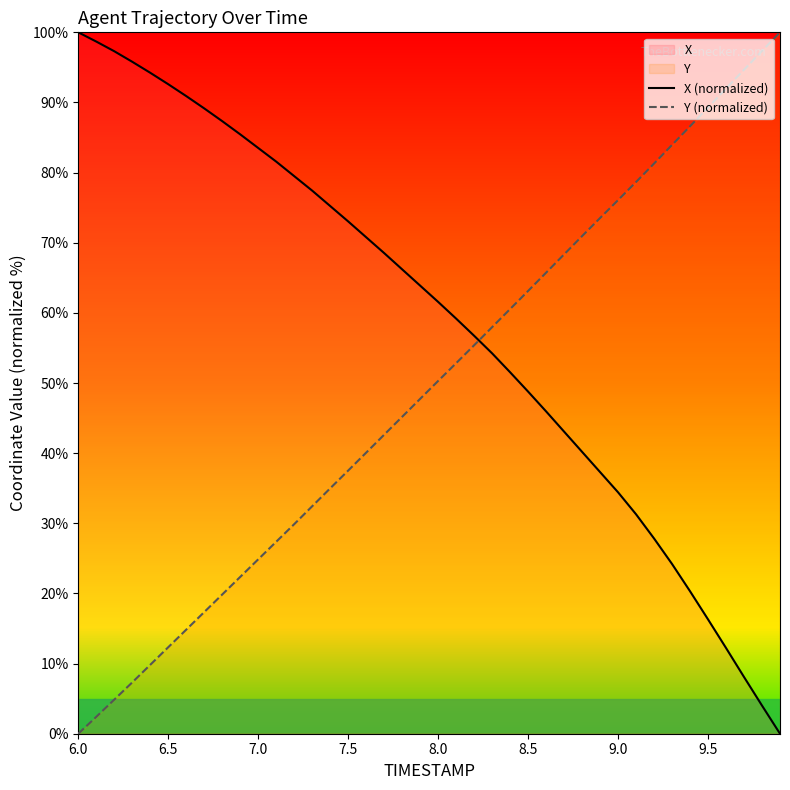

Which series has the widest spread of values?

X (normalized)